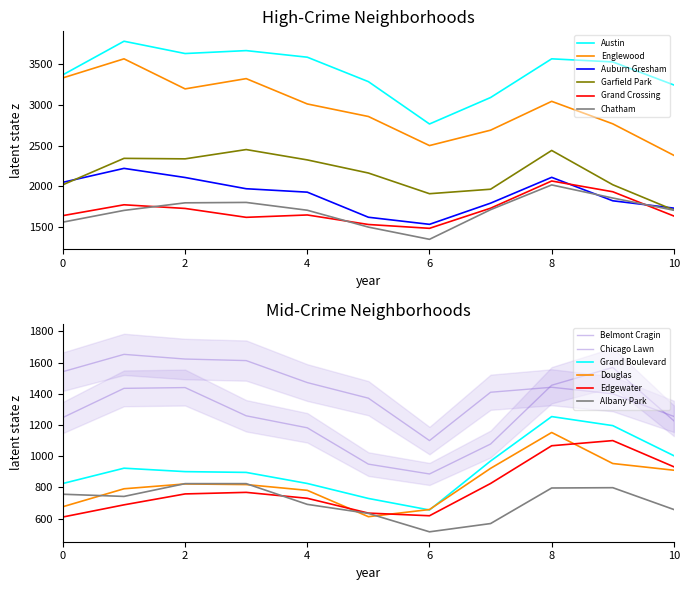

What is the value of the Auburn Gresham point at the 7th from the left?

1535